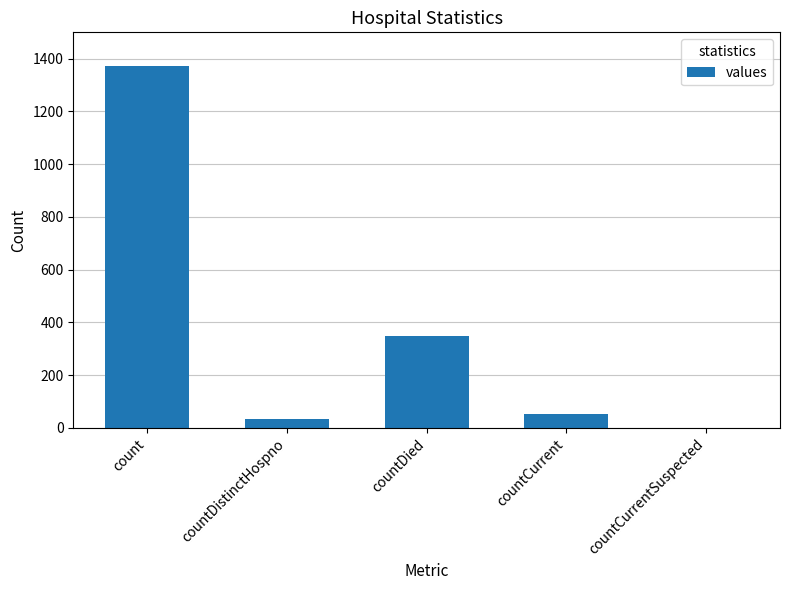

What is the ratio of the value at countCurrent to the value at countDied?

0.1